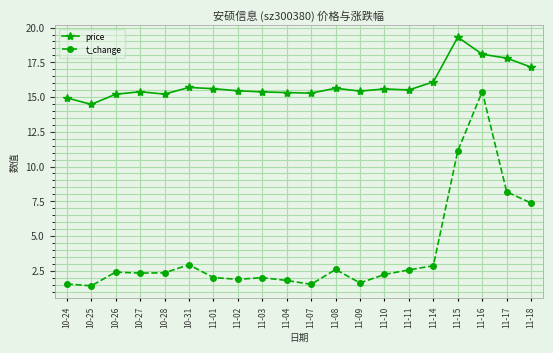

Where is price nearest to the value 16?

11-14